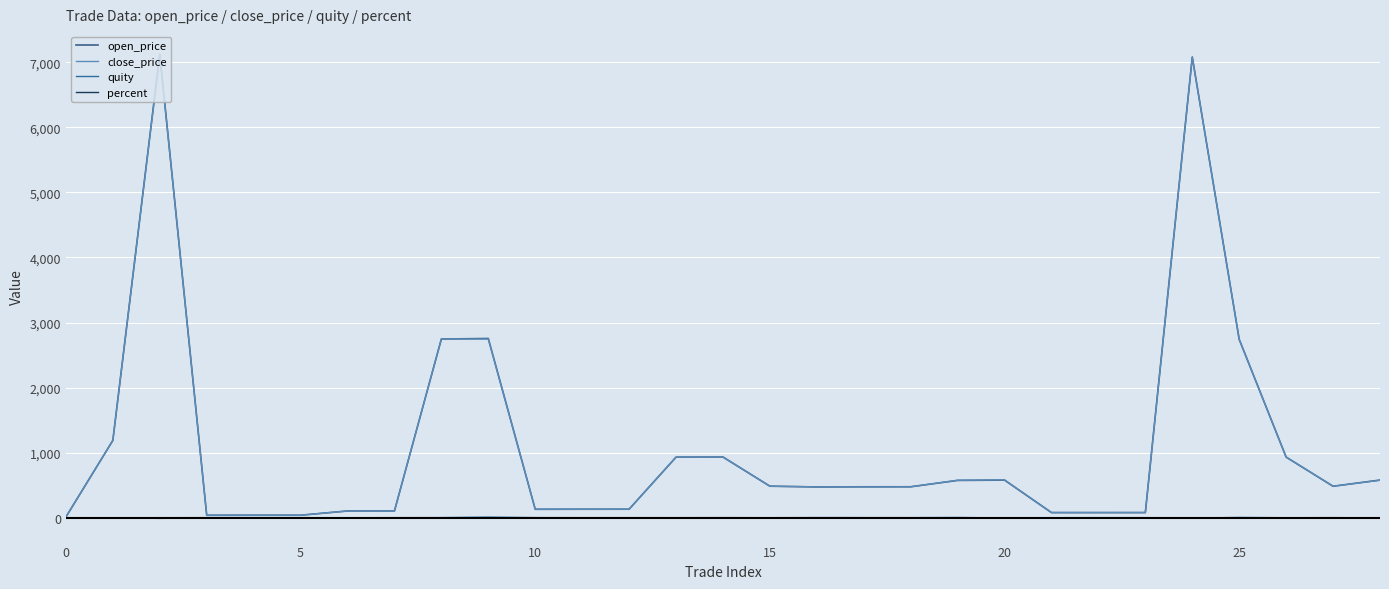

Does the chart display data point markers on the line(s)?

No